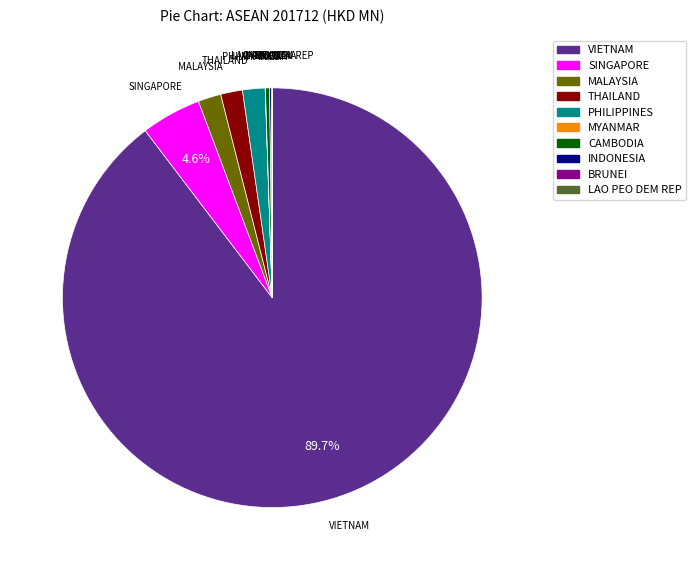

Is the sum of MALAYSIA and THAILAND greater than half?

No